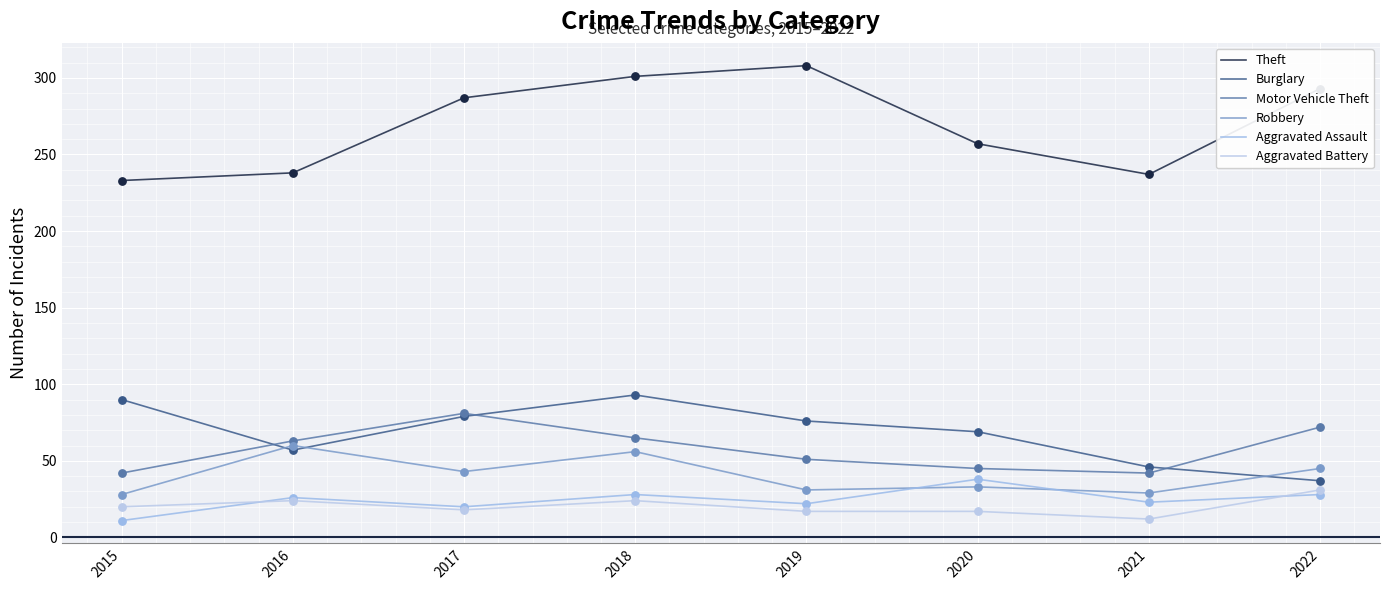

At how many categories does at least one series exceed 135?

8